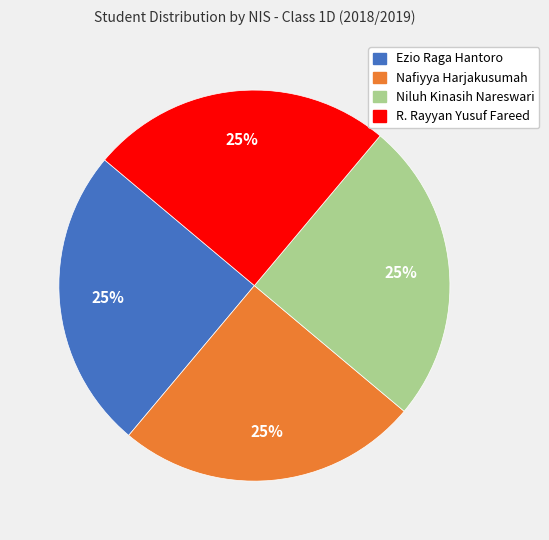

What is the ratio of the value at Niluh Kinasih Nareswari to the value at Nafiyya Harjakusumah?

1.0